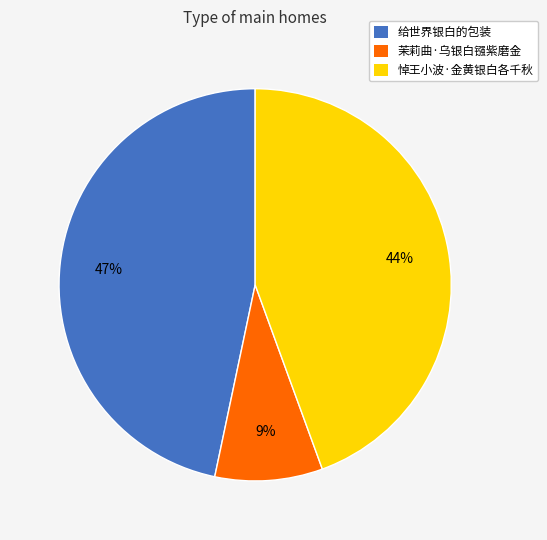

The 悼王小波·金黄银白各千秋 slice represents 32% of the pie. True or false?

False